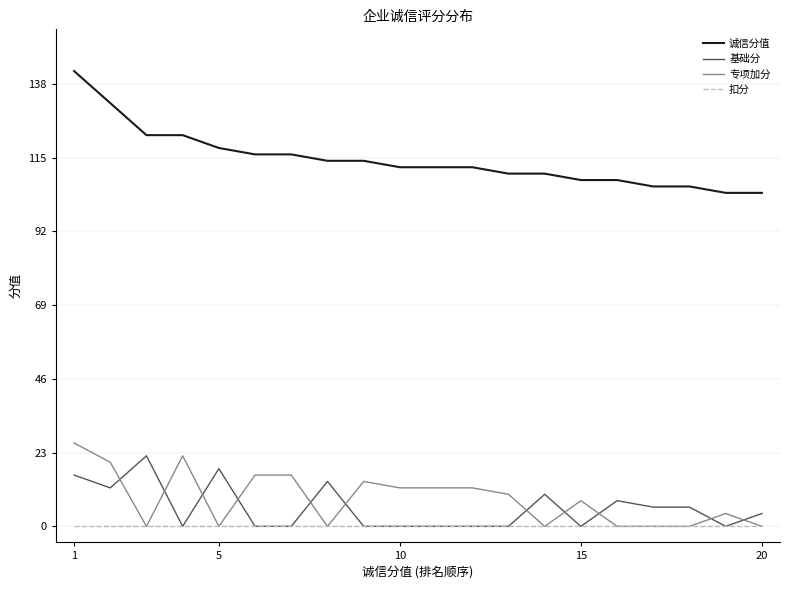

Which series has the widest spread of values?

诚信分值